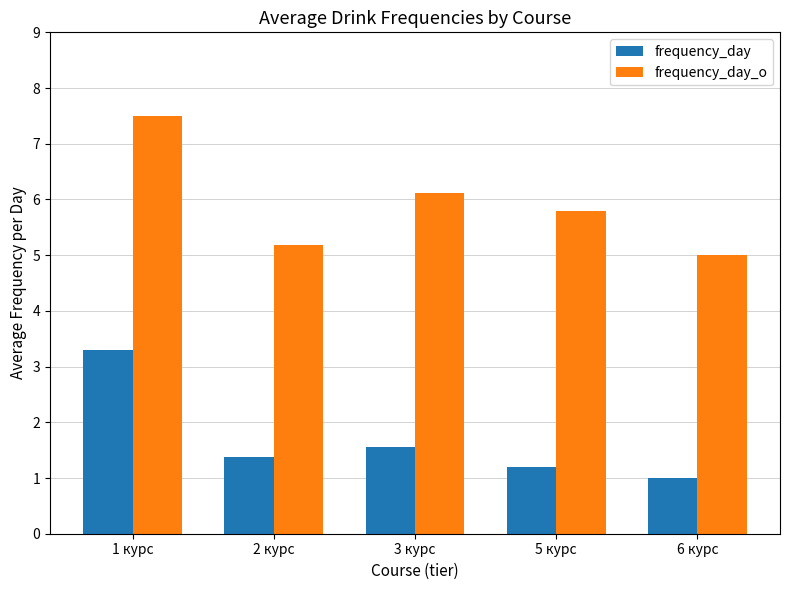

The value of frequency_day_o at 1 курс is 7.5. True or false?

True